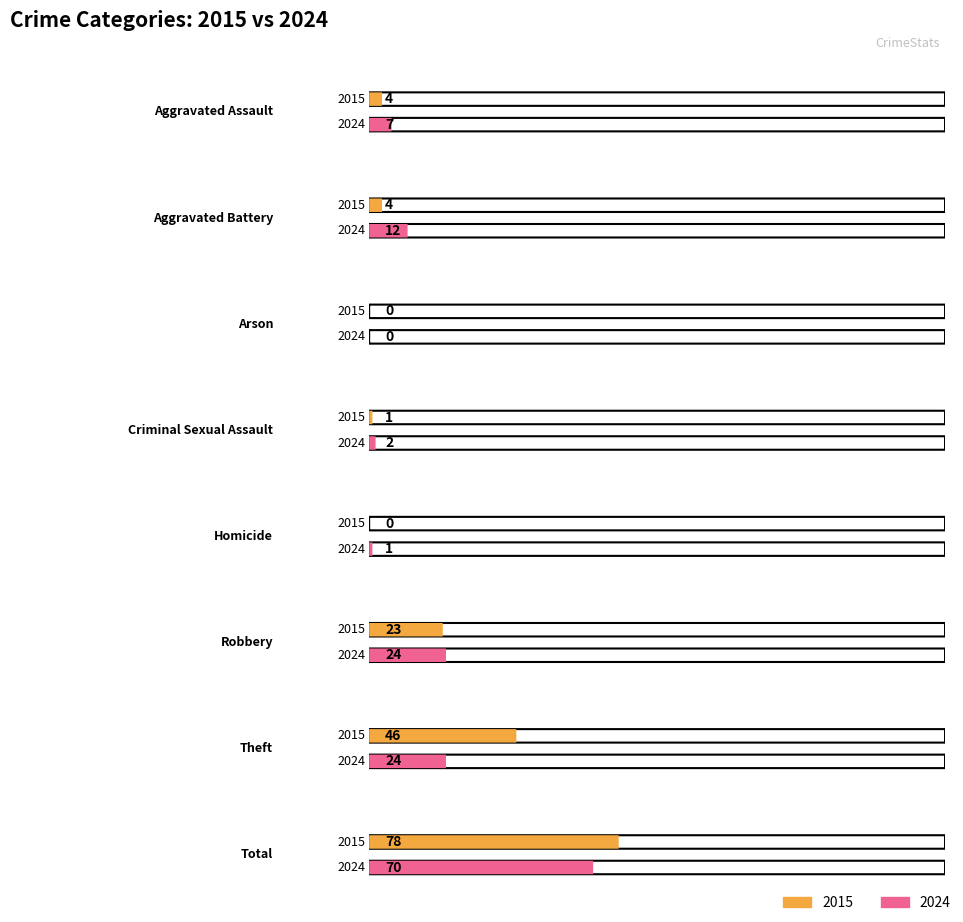

How many data points in 2024 are less than 12?

4